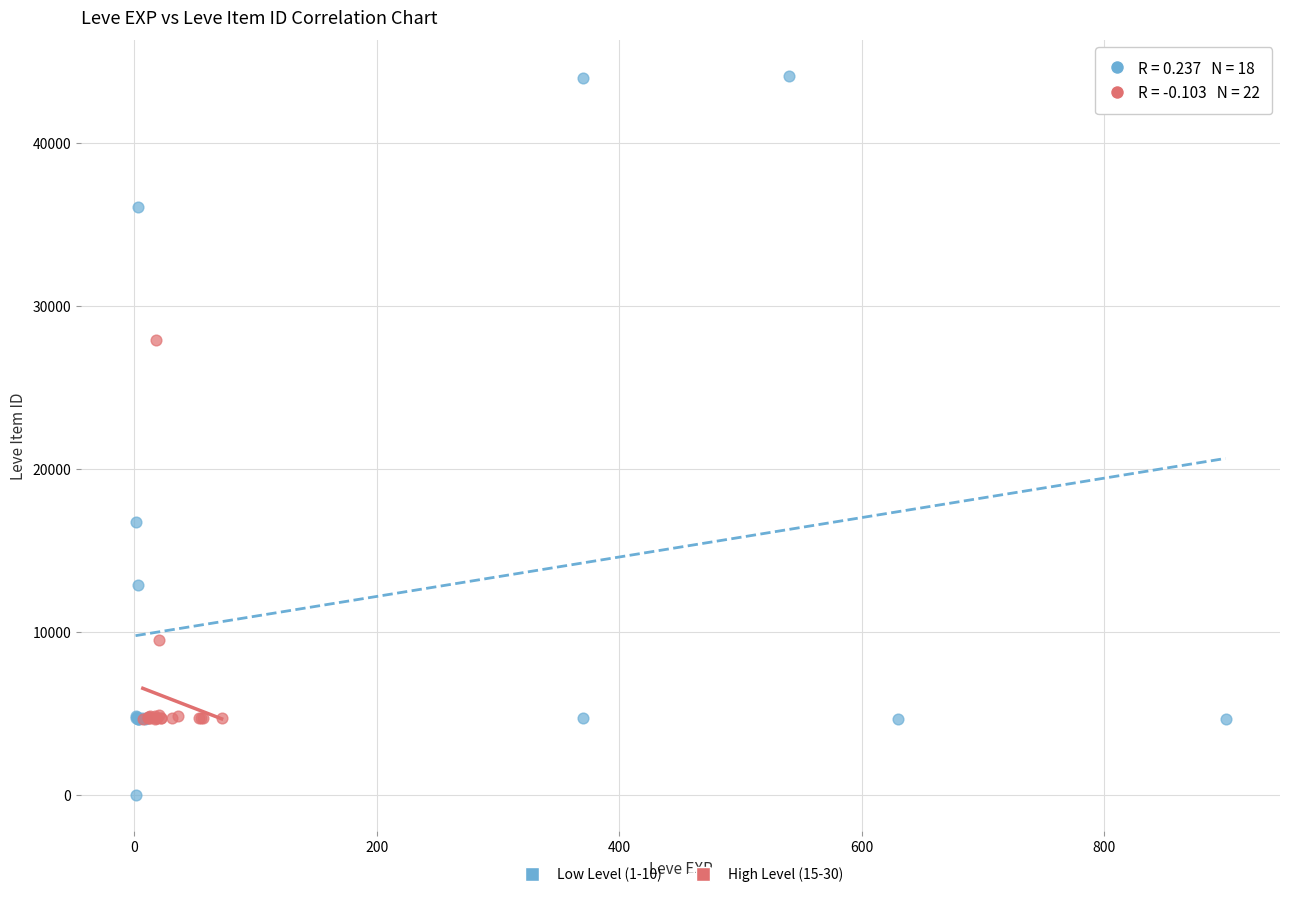

Which series contains the lowest Y value?

Low Level (1-10)